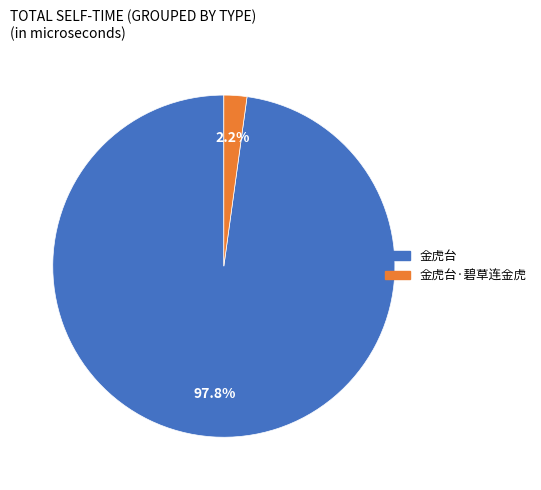

Is there any slice that represents more than half of the pie?

Yes